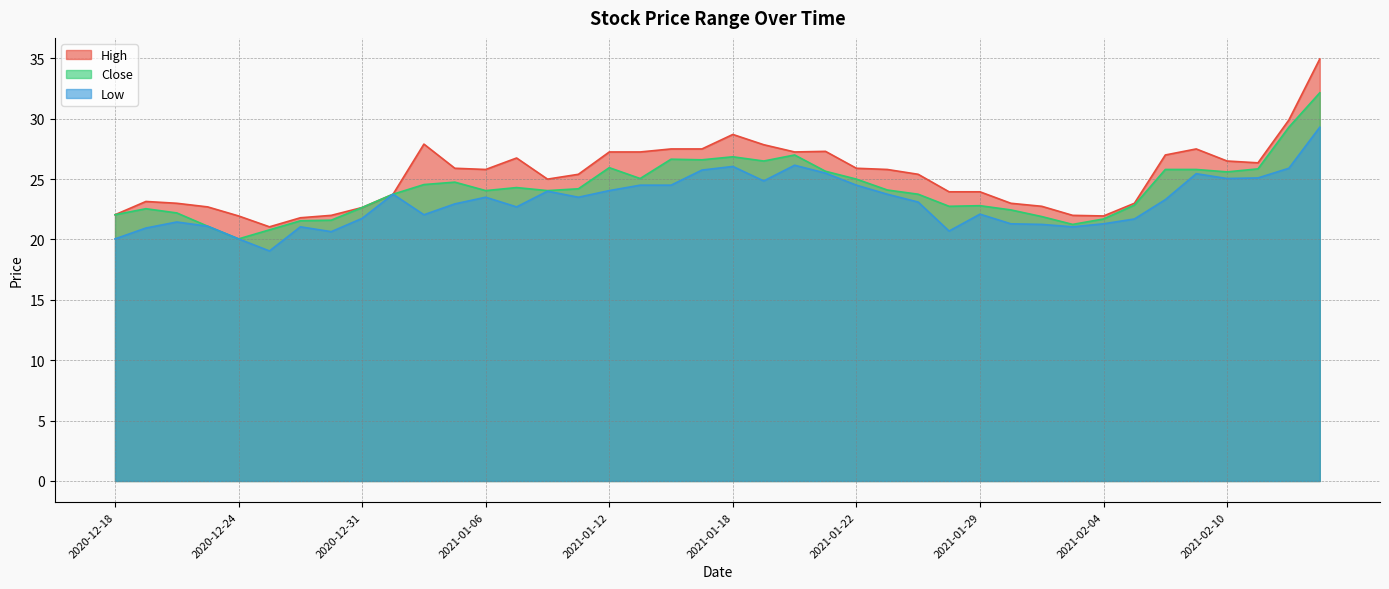

Reading right to left, list all the values displayed in this chart.

High: 2021-02-15=35.0	2021-02-12=29.9	2021-02-11=26.4	2021-02-10=26.5	2021-02-09=27.5	2021-02-08=27.0	2021-02-05=23.0	2021-02-04=22.0	2021-02-03=22.0	2021-02-02=22.8	2021-02-01=23.0	2021-01-29=24.0	2021-01-28=24.0	2021-01-27=25.4	2021-01-25=25.8	2021-01-22=25.9	2021-01-21=27.3	2021-01-20=27.2	2021-01-19=27.9	2021-01-18=28.7	2021-01-15=27.5	2021-01-14=27.5	2021-01-13=27.2	2021-01-12=27.2	2021-01-11=25.4	2021-01-08=25.0	2021-01-07=26.8	2021-01-06=25.8	2021-01-05=25.9	2021-01-04=27.9	2021-01-01=23.8	2020-12-31=22.6	2020-12-30=22.0	2020-12-29=21.8	2020-12-28=21.0	2020-12-24=22.0	2020-12-23=22.7	2020-12-22=23.0	2020-12-21=23.1	2020-12-18=22.0
Close: 2021-02-15=32.2	2021-02-12=29.3	2021-02-11=25.9	2021-02-10=25.6	2021-02-09=25.8	2021-02-08=25.8	2021-02-05=22.9	2021-02-04=21.7	2021-02-03=21.2	2021-02-02=21.9	2021-02-01=22.5	2021-01-29=22.8	2021-01-28=22.8	2021-01-27=23.8	2021-01-25=24.1	2021-01-22=25.0	2021-01-21=25.6	2021-01-20=27.0	2021-01-19=26.5	2021-01-18=26.9	2021-01-15=26.6	2021-01-14=26.6	2021-01-13=25.0	2021-01-12=26.0	2021-01-11=24.2	2021-01-08=24.0	2021-01-07=24.3	2021-01-06=24.0	2021-01-05=24.8	2021-01-04=24.5	2021-01-01=23.8	2020-12-31=22.6	2020-12-30=21.6	2020-12-29=21.5	2020-12-28=20.8	2020-12-24=20.0	2020-12-23=21.1	2020-12-22=22.2	2020-12-21=22.5	2020-12-18=22.0
Low: 2021-02-15=29.3	2021-02-12=25.9	2021-02-11=25.1	2021-02-10=25.0	2021-02-09=25.5	2021-02-08=23.3	2021-02-05=21.7	2021-02-04=21.3	2021-02-03=21.0	2021-02-02=21.2	2021-02-01=21.3	2021-01-29=22.1	2021-01-28=20.7	2021-01-27=23.1	2021-01-25=23.8	2021-01-22=24.5	2021-01-21=25.5	2021-01-20=26.1	2021-01-19=24.9	2021-01-18=26.0	2021-01-15=25.8	2021-01-14=24.5	2021-01-13=24.5	2021-01-12=24.0	2021-01-11=23.5	2021-01-08=24.0	2021-01-07=22.7	2021-01-06=23.5	2021-01-05=23.0	2021-01-04=22.0	2021-01-01=23.8	2020-12-31=21.8	2020-12-30=20.6	2020-12-29=21.0	2020-12-28=19.0	2020-12-24=20.0	2020-12-23=21.1	2020-12-22=21.5	2020-12-21=21.0	2020-12-18=20.0